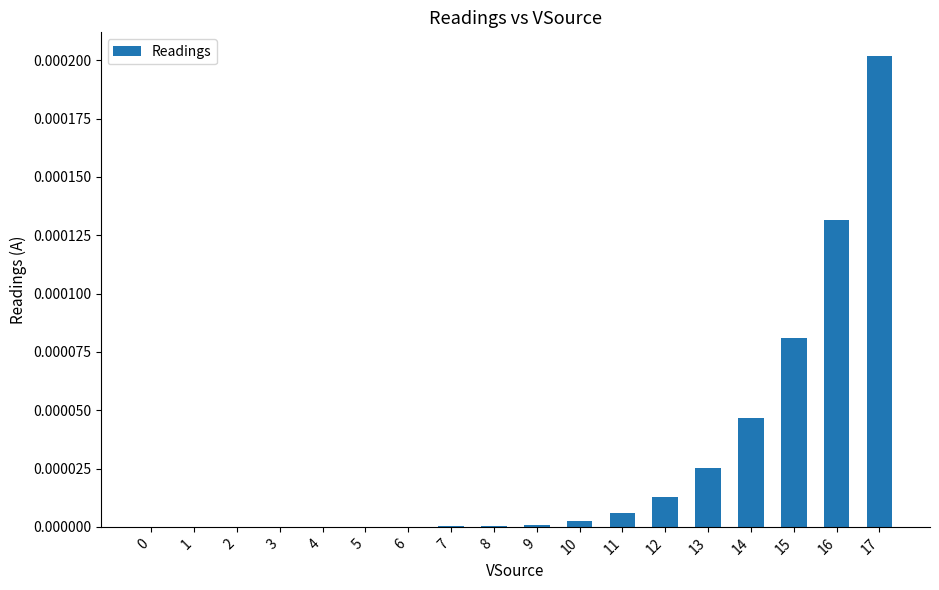

Between 15 and 0, which is larger?

15